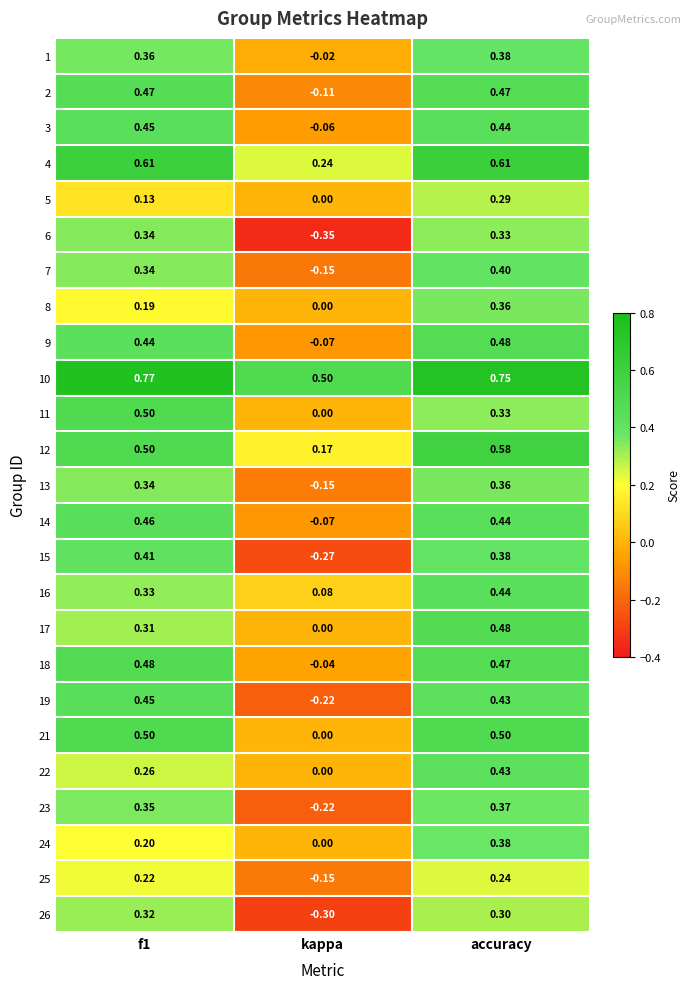

At which category is the sum across all series the highest?

accuracy